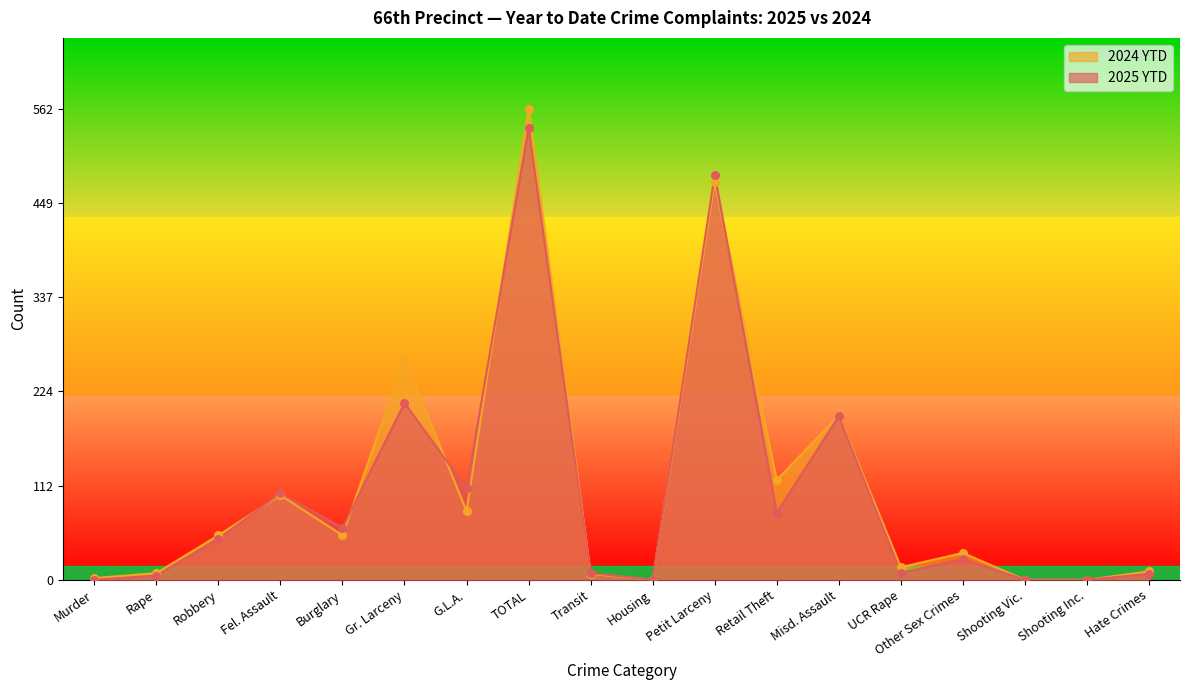

At which category is the sum across all series the highest?

TOTAL